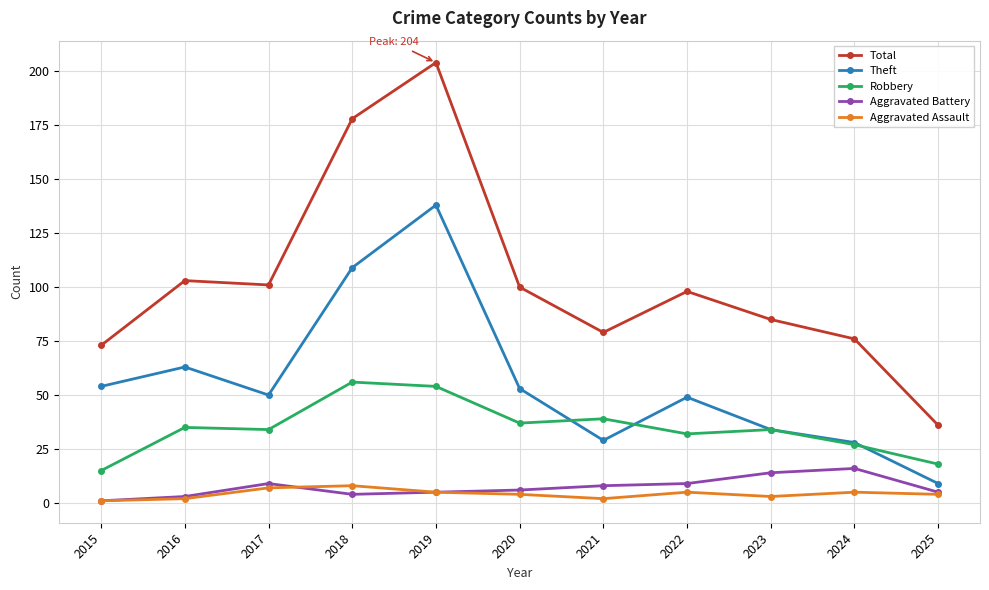

Is the value of Theft at 2025 greater than the value of Total at 2024?

No